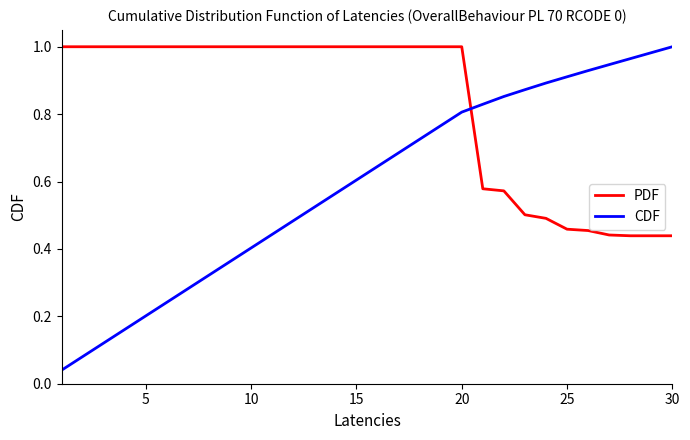

Which series has the widest spread of values?

CDF